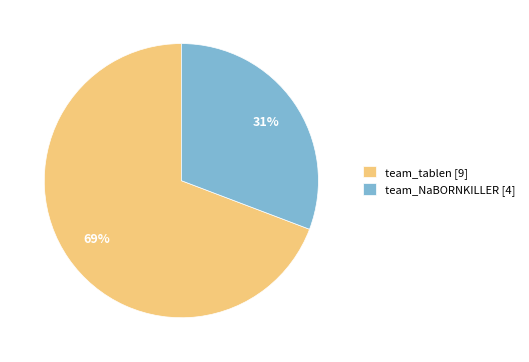

What is the largest slice in the pie chart?

team_tablen